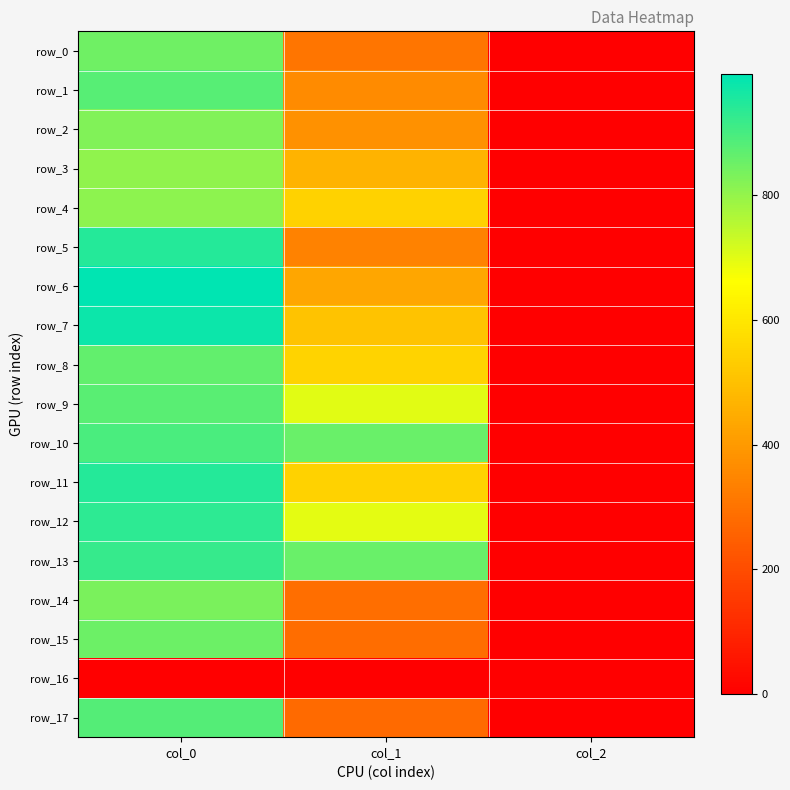

At col_1, list the series in order from smallest to largest.

row_16, row_17, row_15, row_14, row_0, row_5, row_1, row_2, row_6, row_3, row_7, row_4, row_11, row_8, row_12, row_9, row_10, row_13